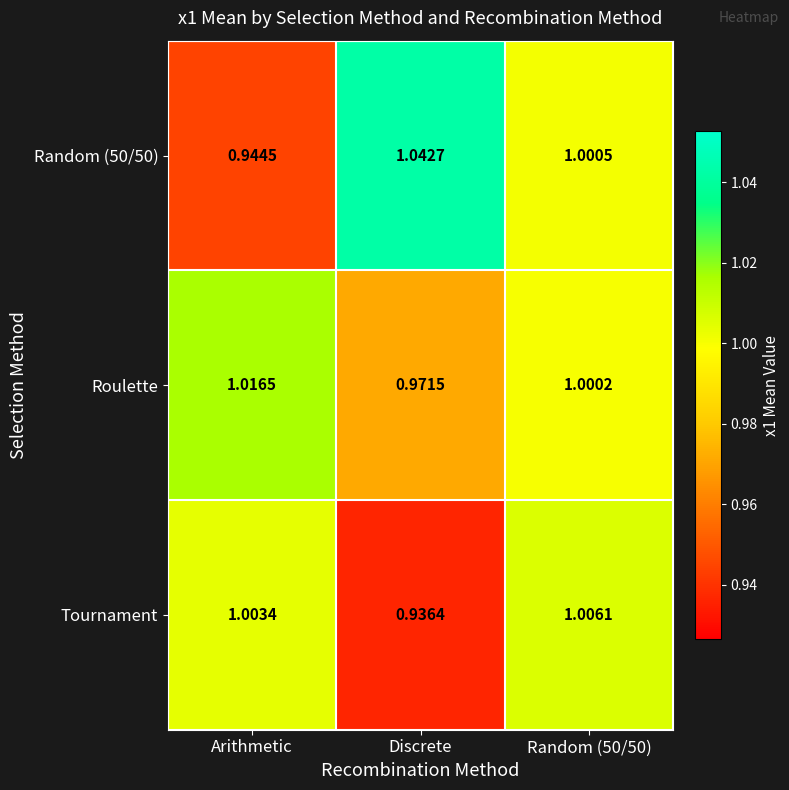

At which label is Random (50/50) closest to 0?

Arithmetic